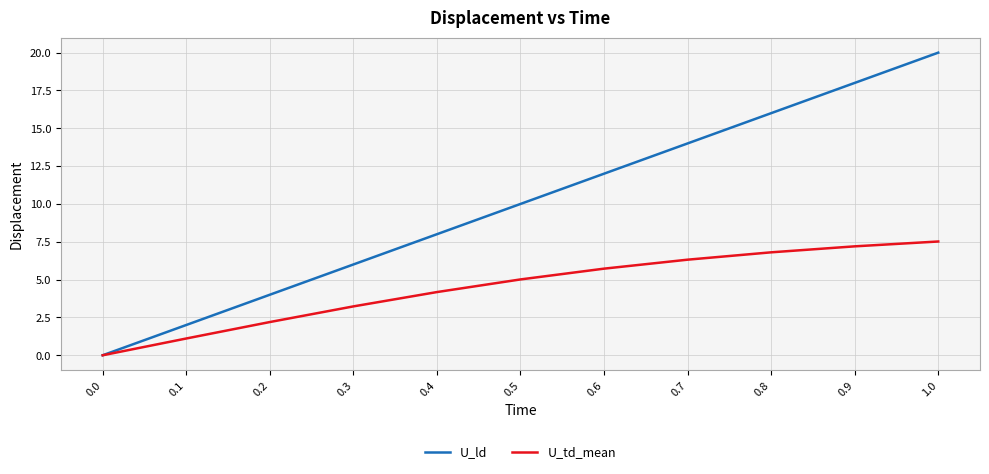

At which label does U_td_mean first exceed 5?

0.5